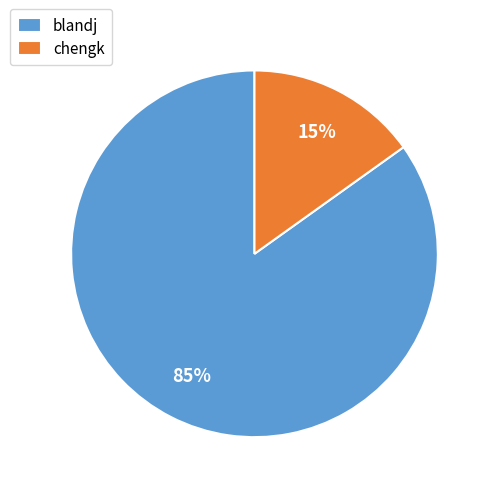

Is it true that blandj is 70% of the pie?

False